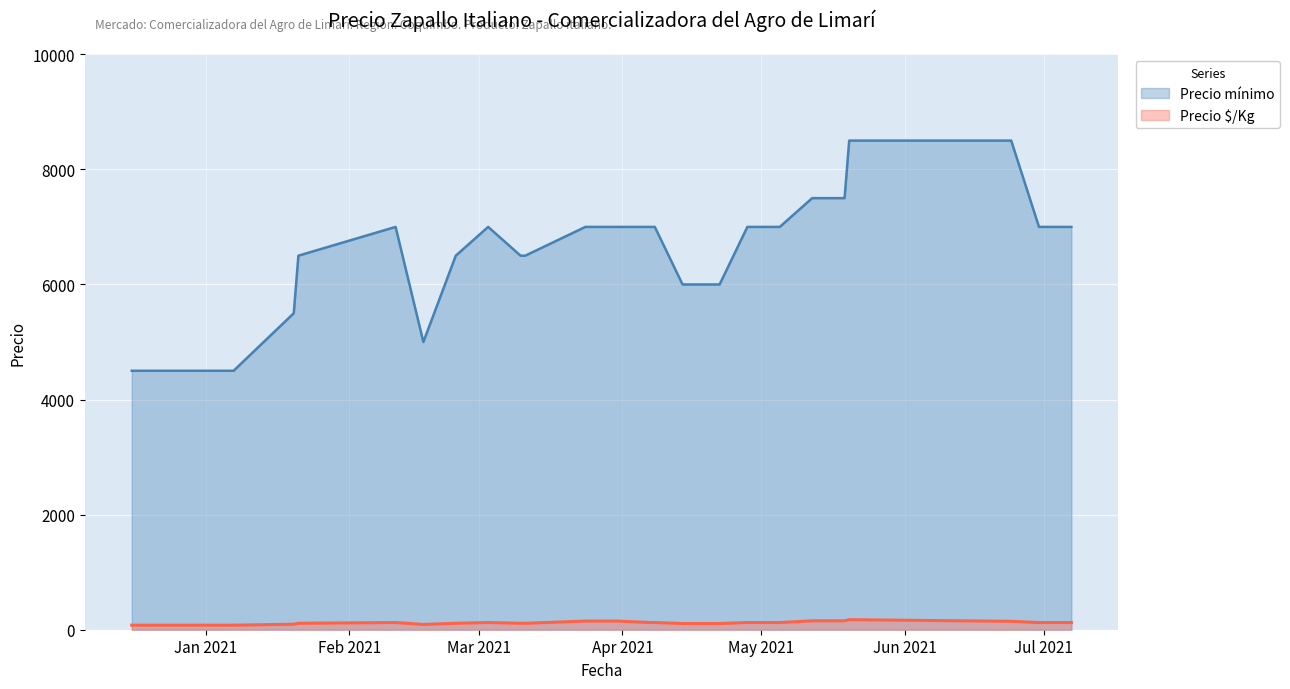

List the series in order of their peak value, highest first.

Precio mínimo, Precio $/Kg